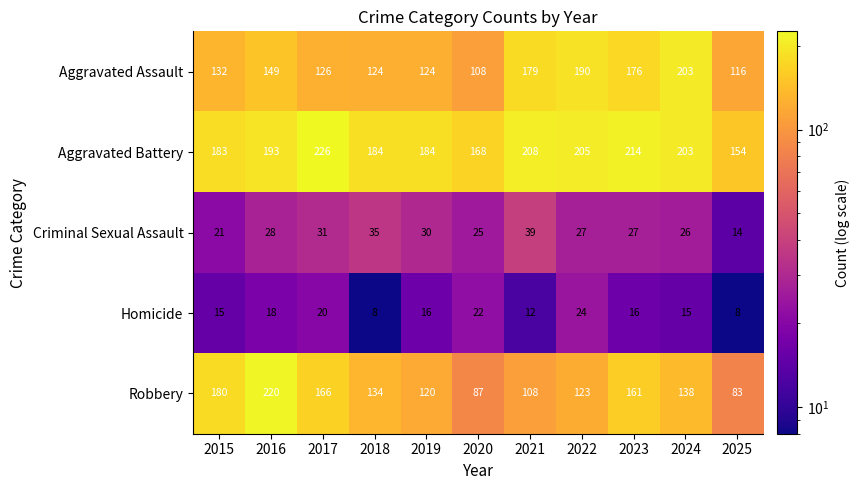

What is the average value of the Homicide series?

16